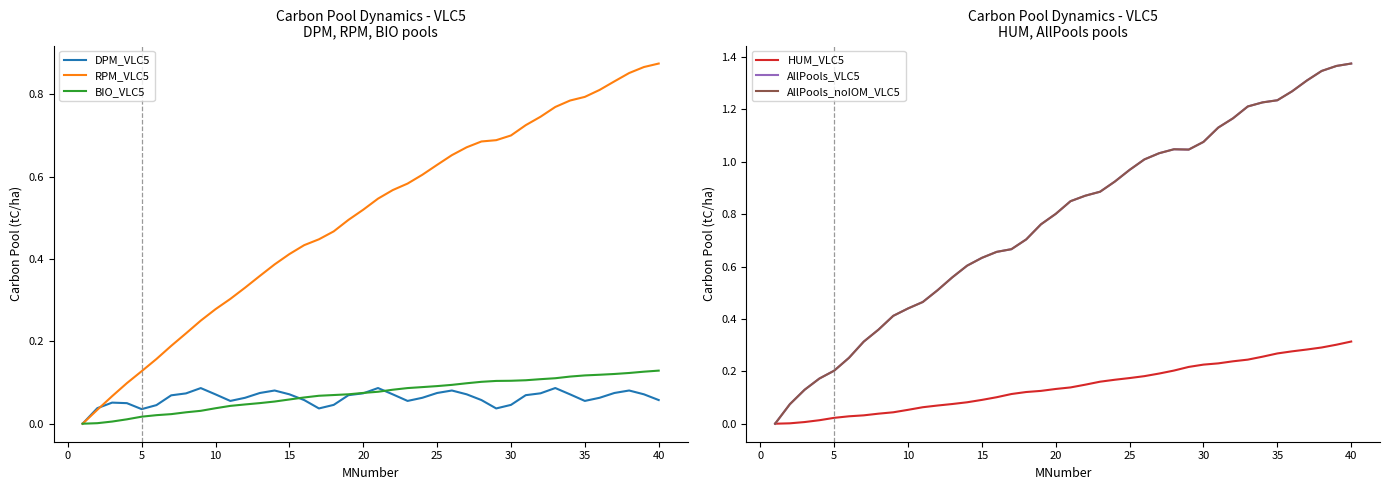

What is the difference between the second highest and second lowest values in the HUM_VLC5 series?

0.3